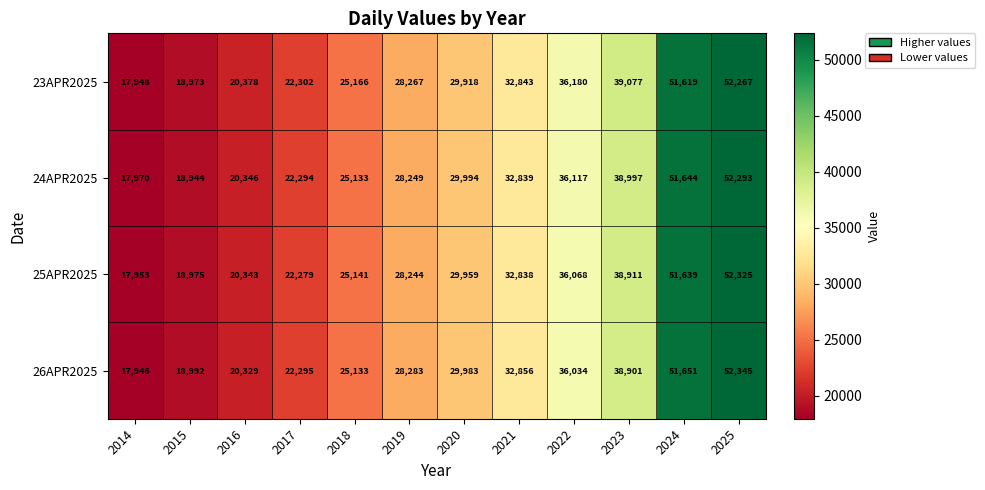

The 26APR2025 series shows 9111 at 2020. True or false?

False